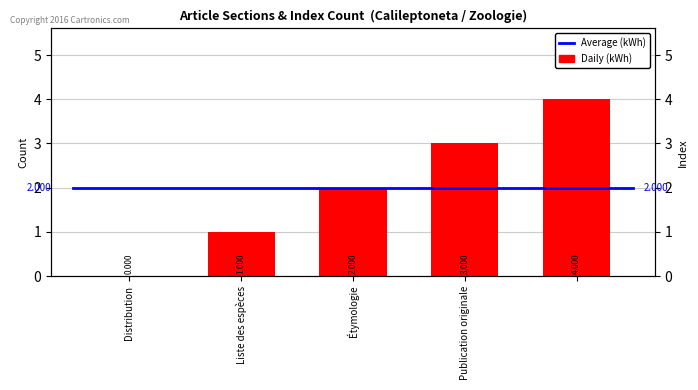

What is the difference between the maximum and minimum values?

4